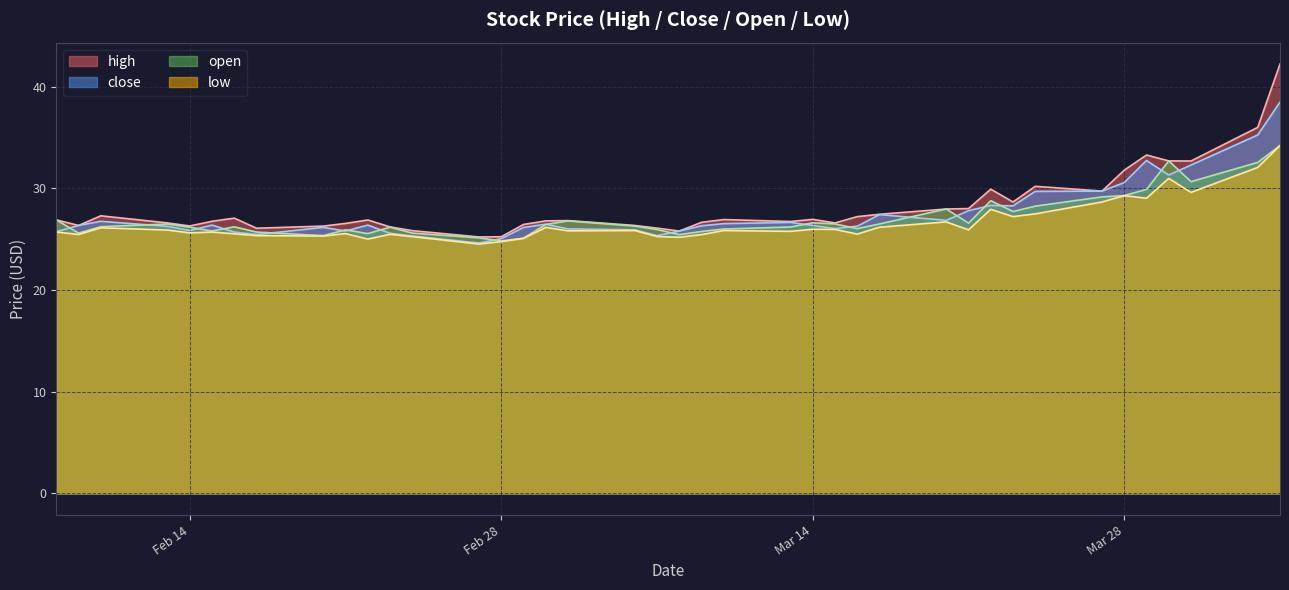

In high, how many points are lower than both neighbors (excluding endpoints)?

10